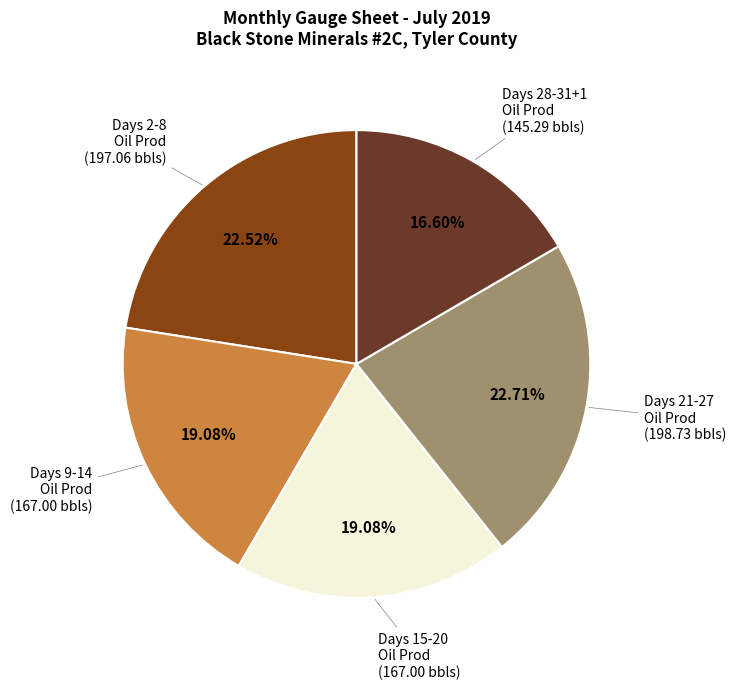

Does any single category account for the majority?

No